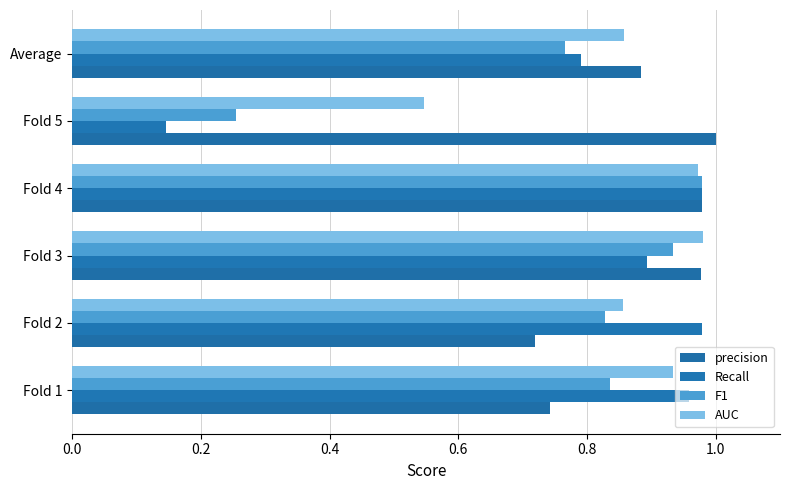

Count the number of categories in the chart.

6